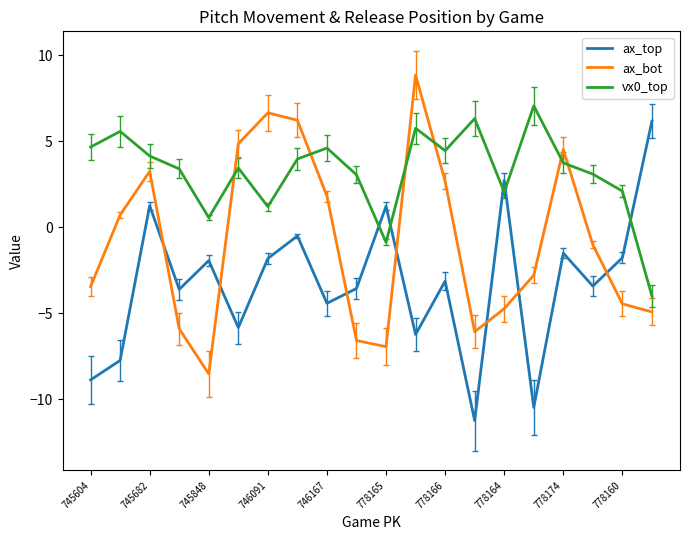

Which series has the largest total across all categories?

vx0_top